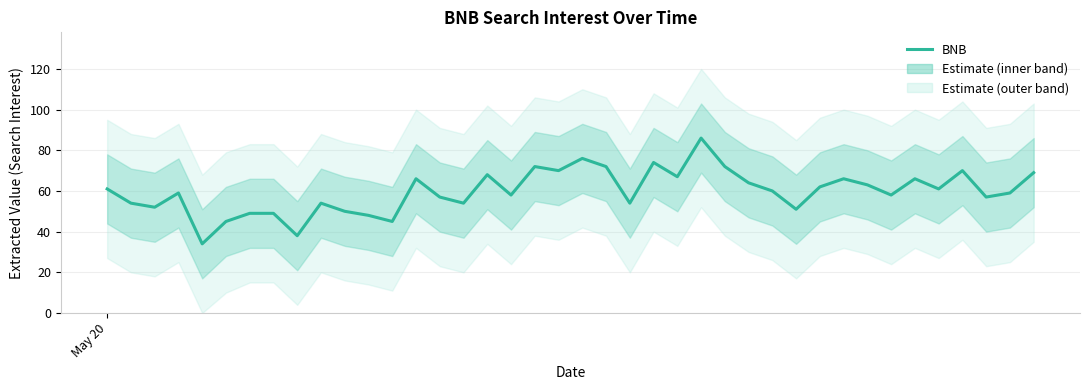

What is the sum of all values?

2390